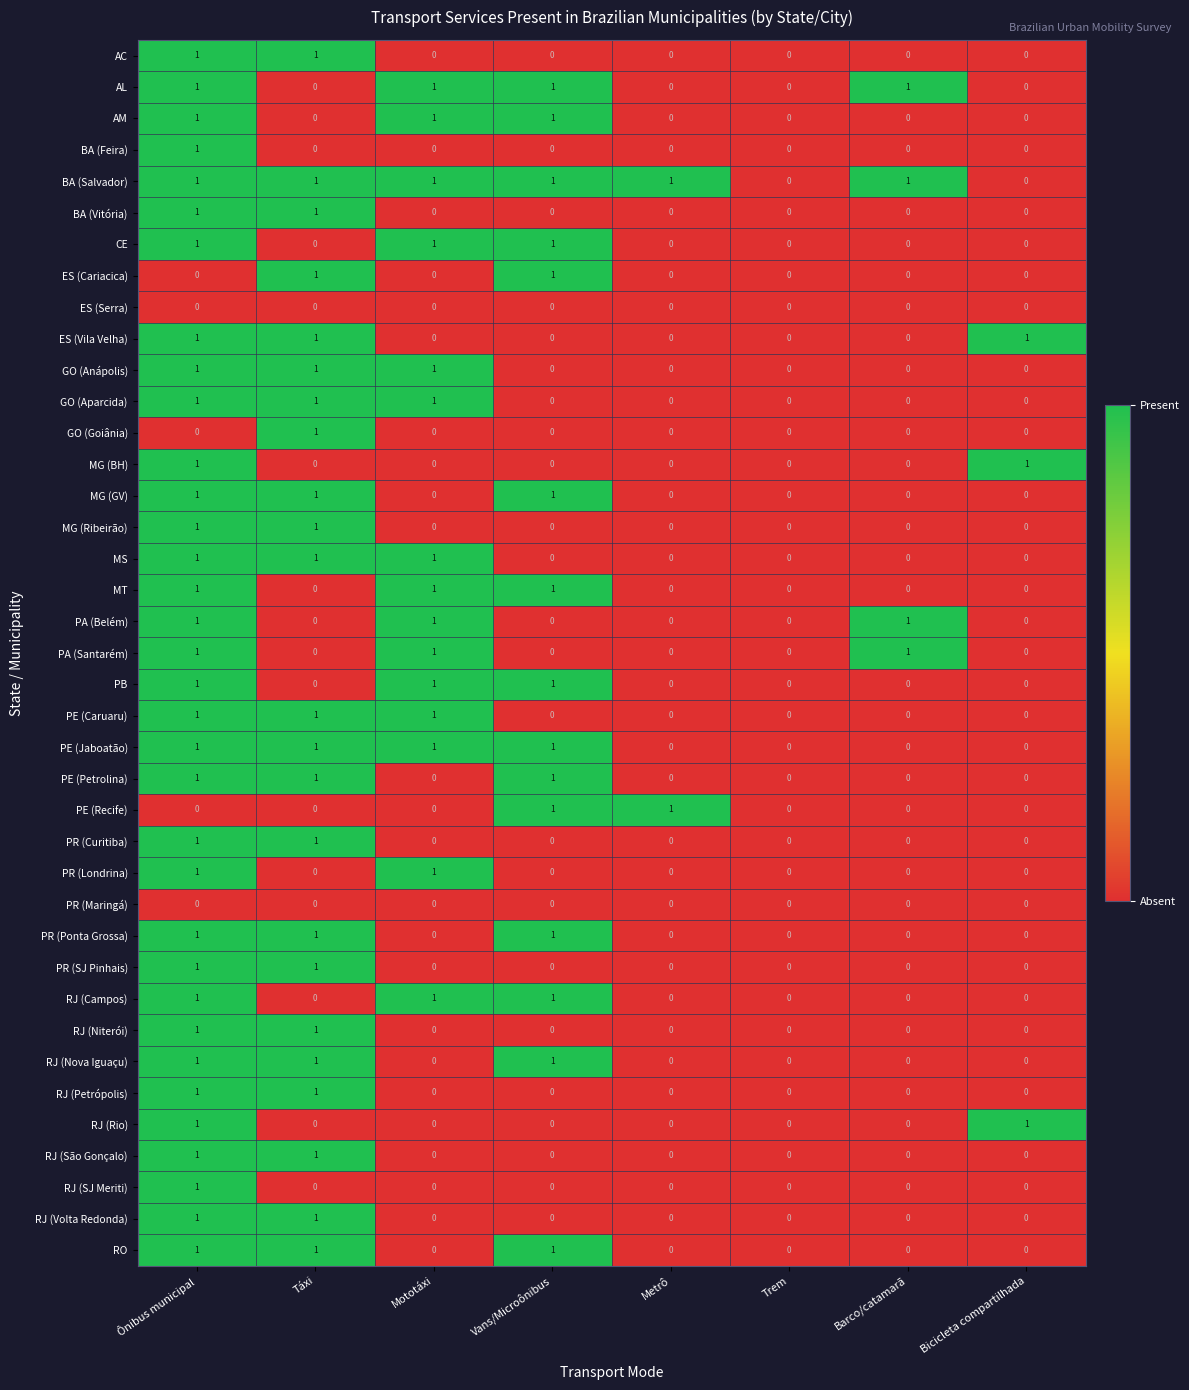

How many BA (Vitória) values are between 0 and 1?

8